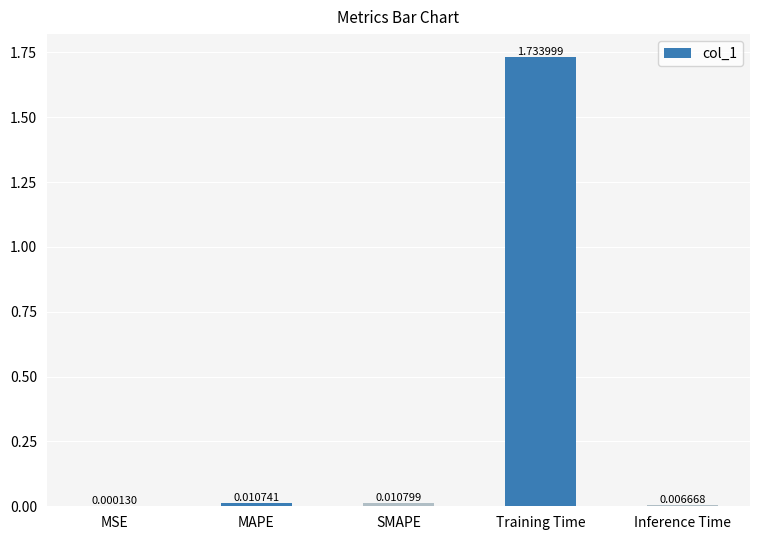

What is the sum of all values?

1.8